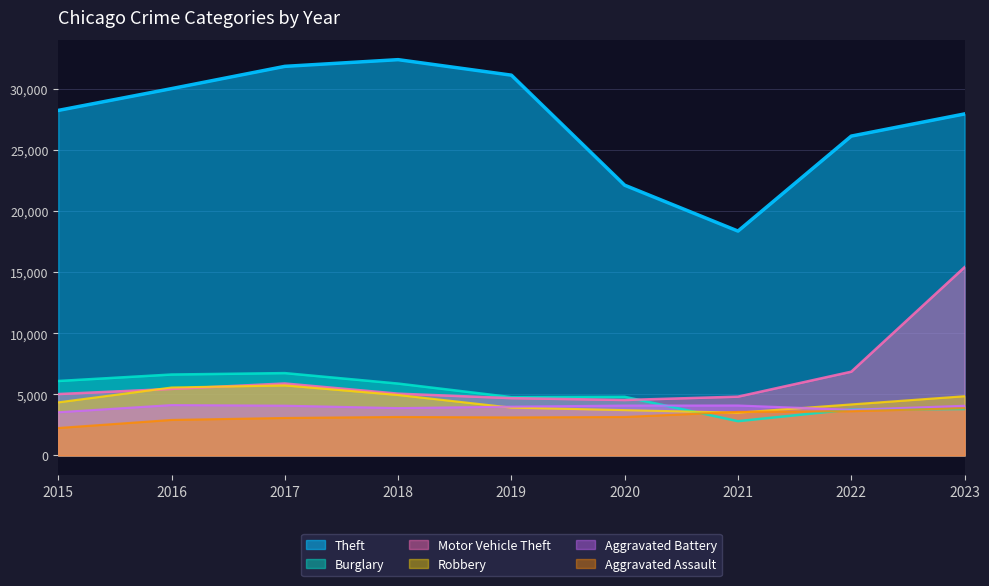

True or false: Theft and Aggravated Assault cross at least once.

False